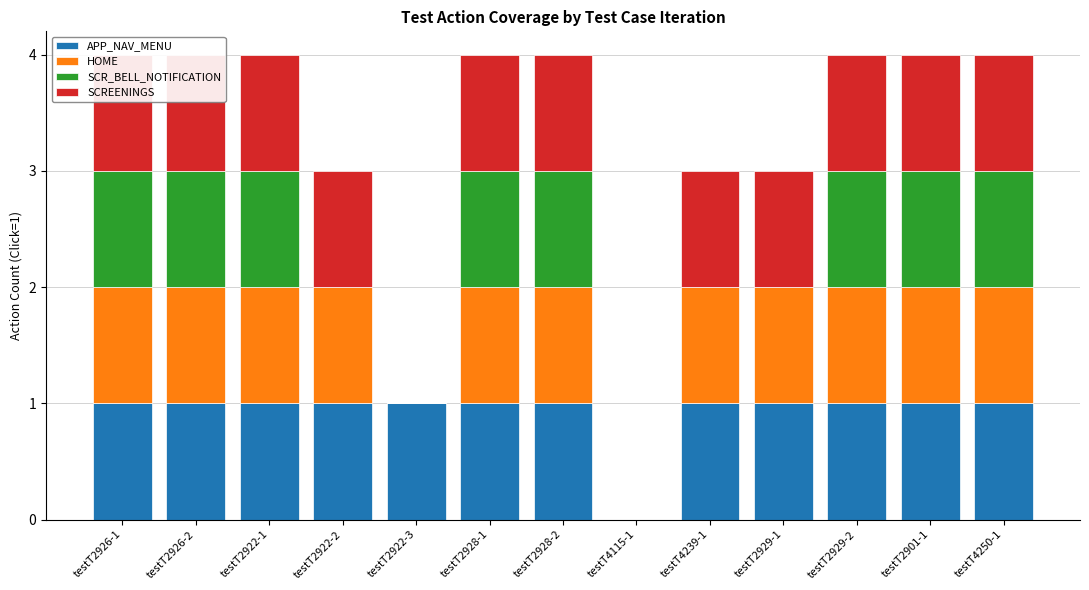

How many bars are there in each group?

4